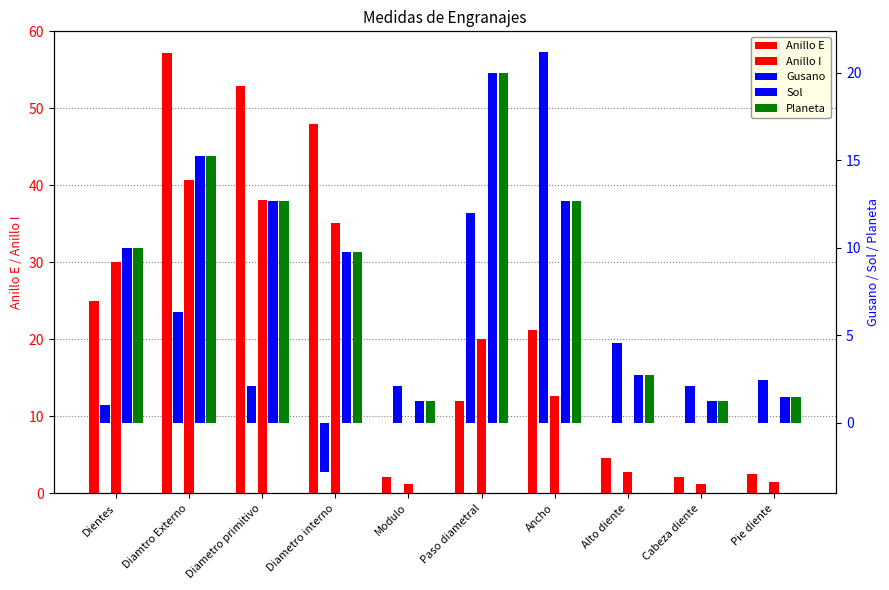

How many bars are there in each group?

5